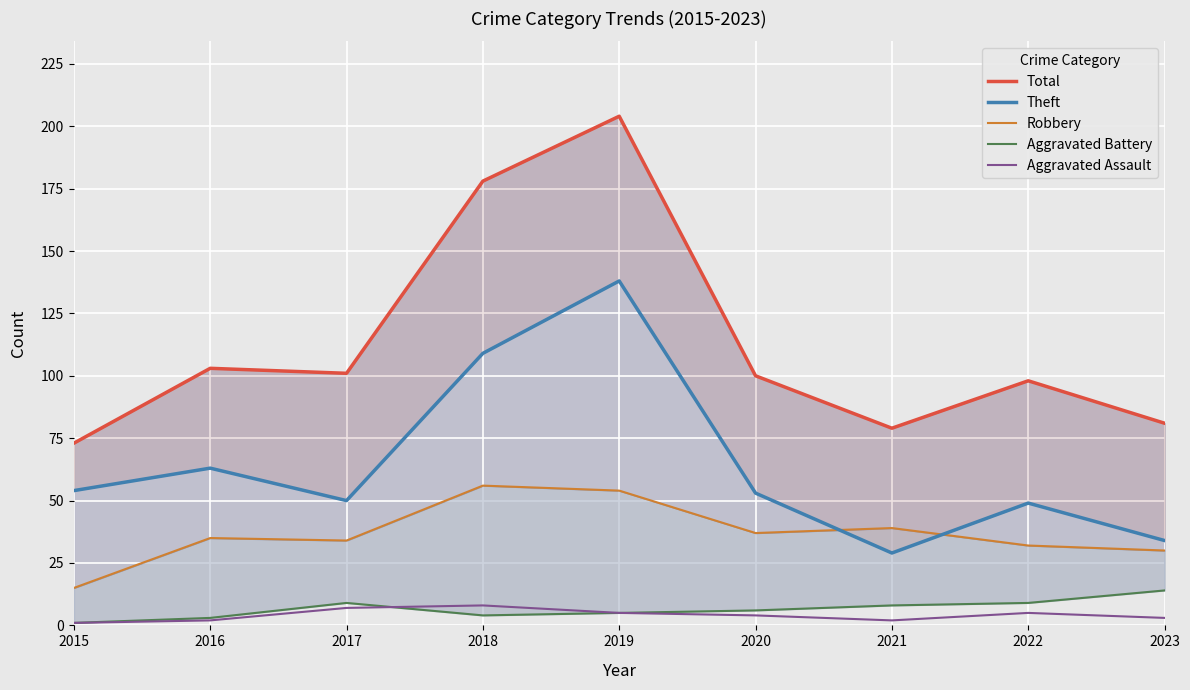

Which category has the lowest value across all series?

2015